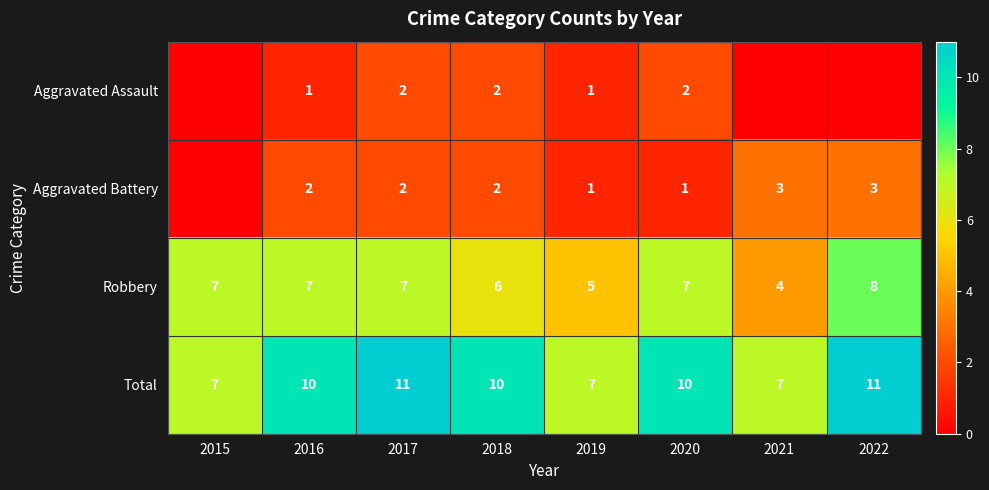

Count the Total values in the range 7 to 11.

8